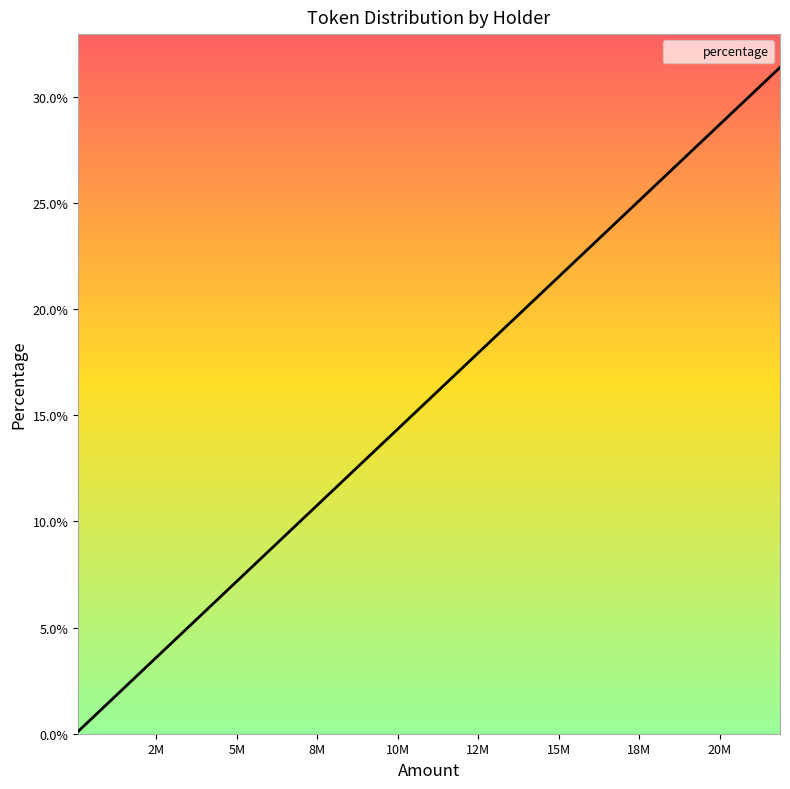

How many data points does each series have?

40